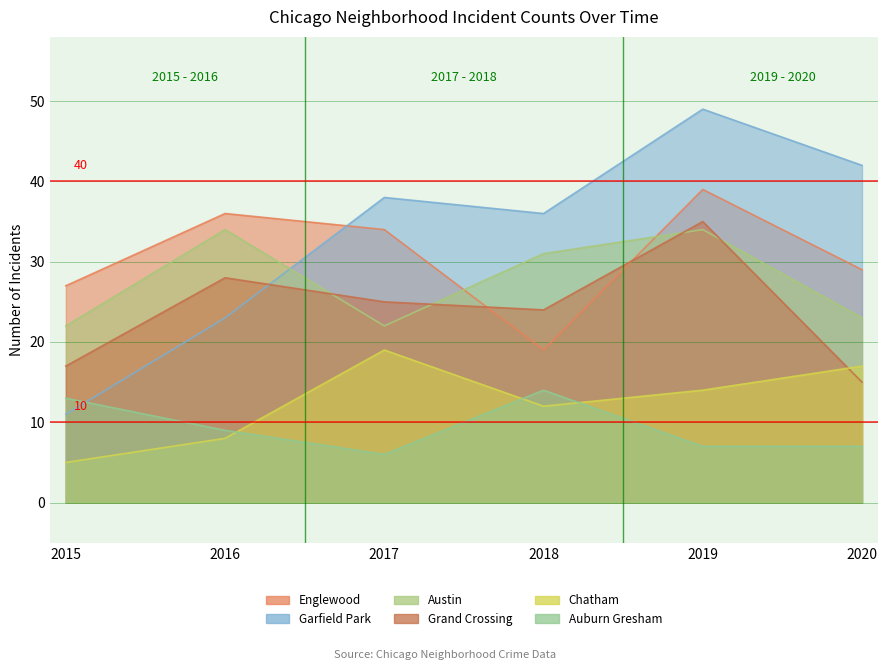

How many times do Garfield Park and Grand Crossing cross each other?

1